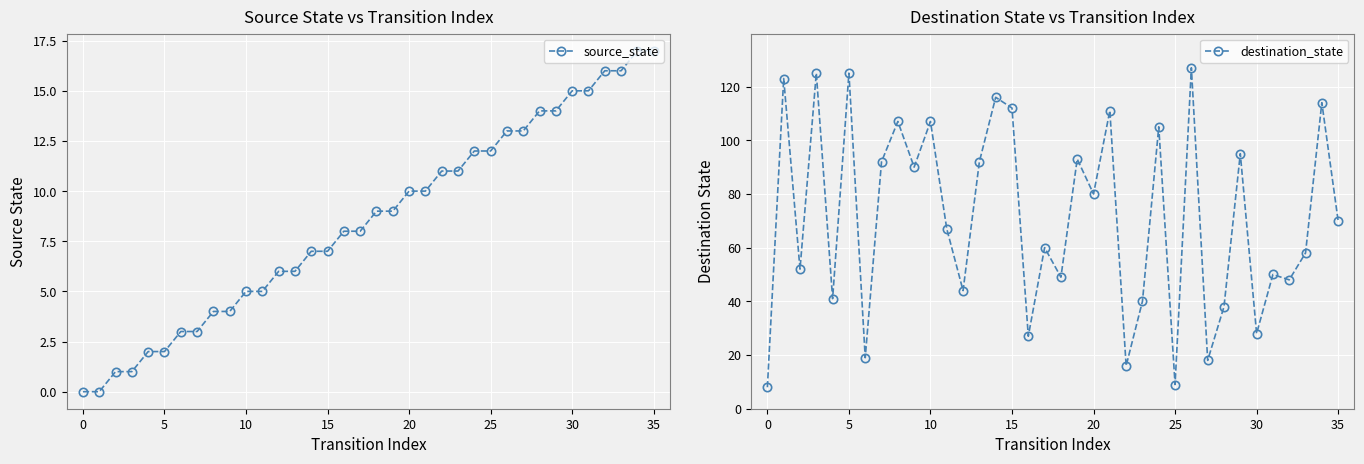

What is the label of the 6th point from the right?

30